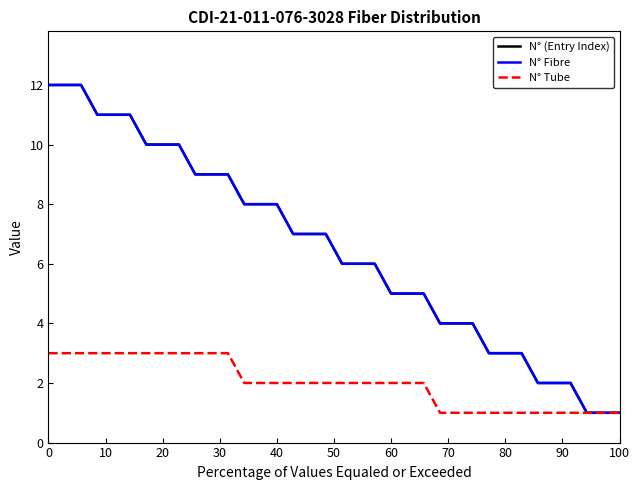

Is this an area chart (filled region under the line)?

No